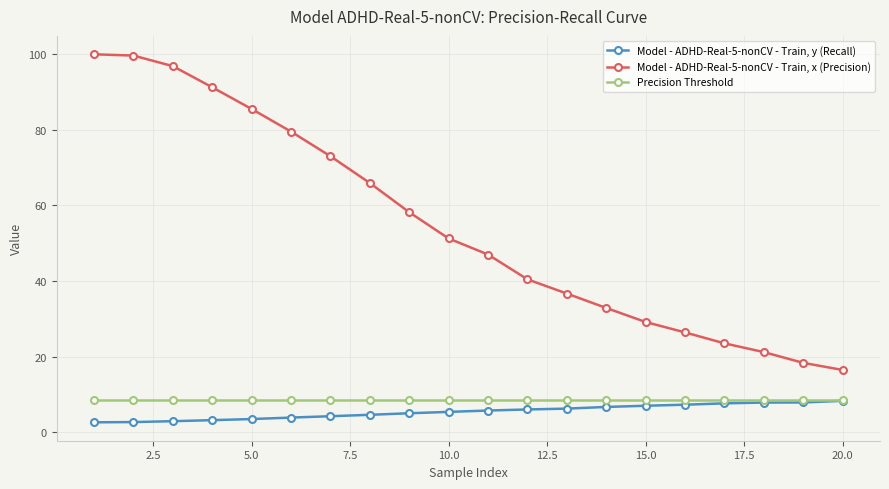

True or false: Model - ADHD-Real-5-nonCV - Train, x (Precision) and Precision Threshold intersect in this chart.

False